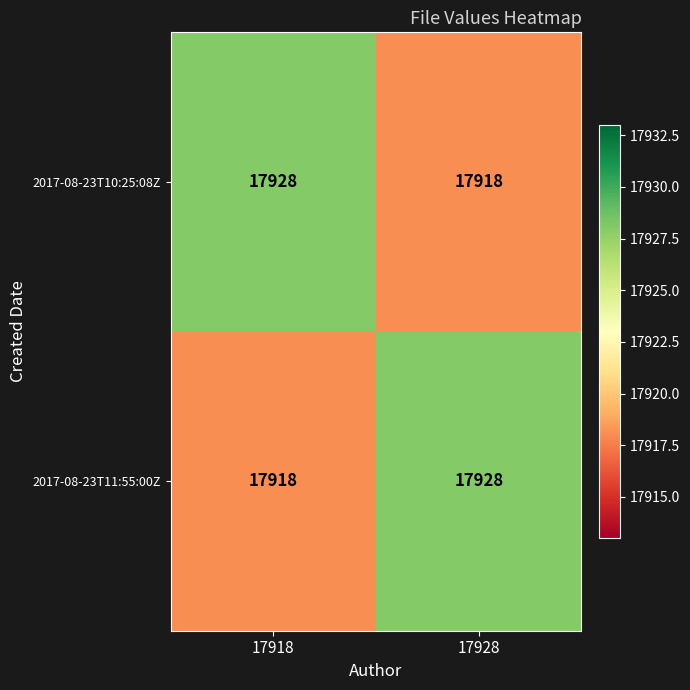

The value of 2017-08-23T11:55:00Z at 17918 is 5972. True or false?

False